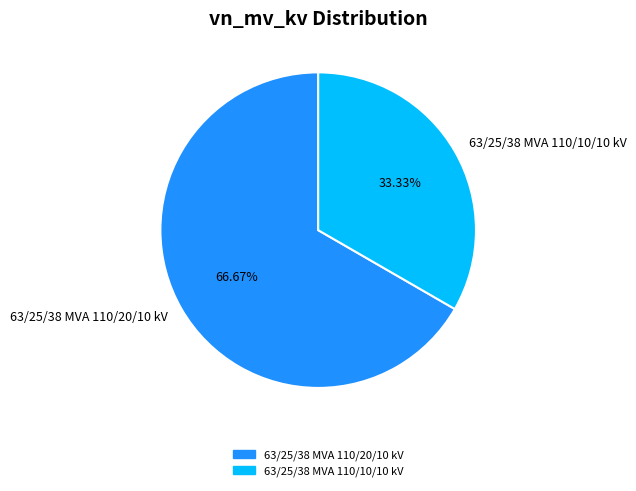

Which category has the biggest portion of the pie?

63/25/38 MVA 110/20/10 kV